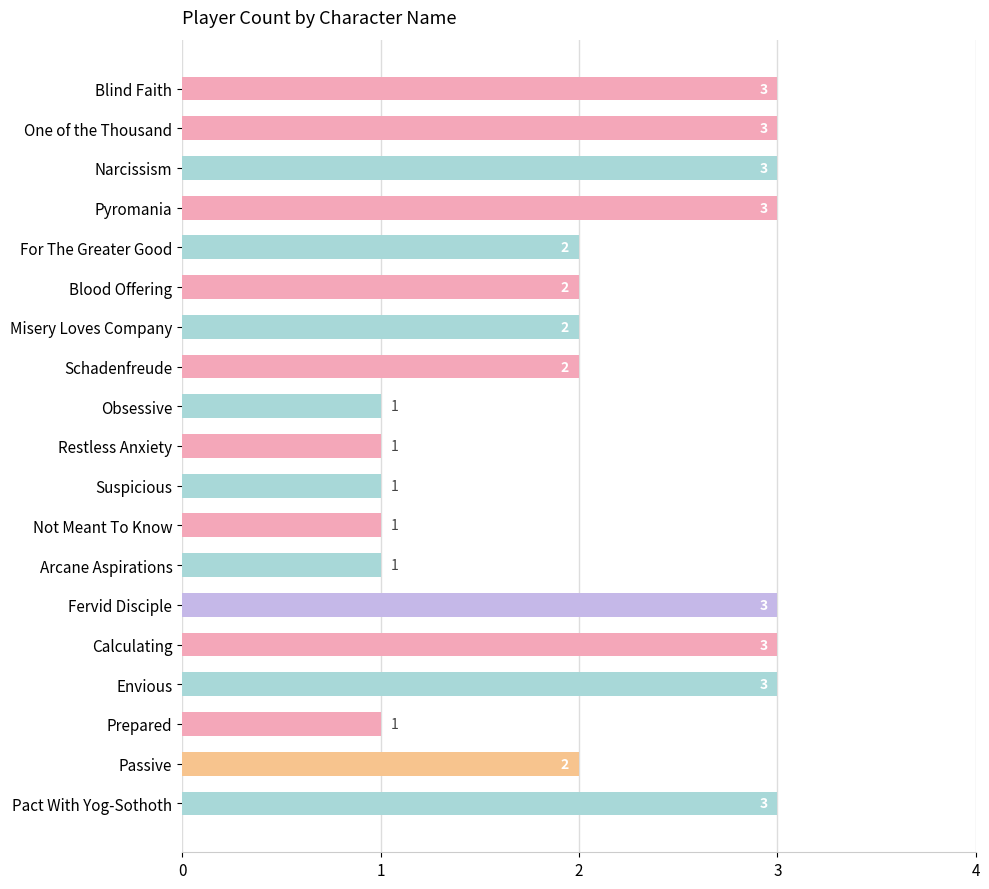

What is the sum of all values?

40